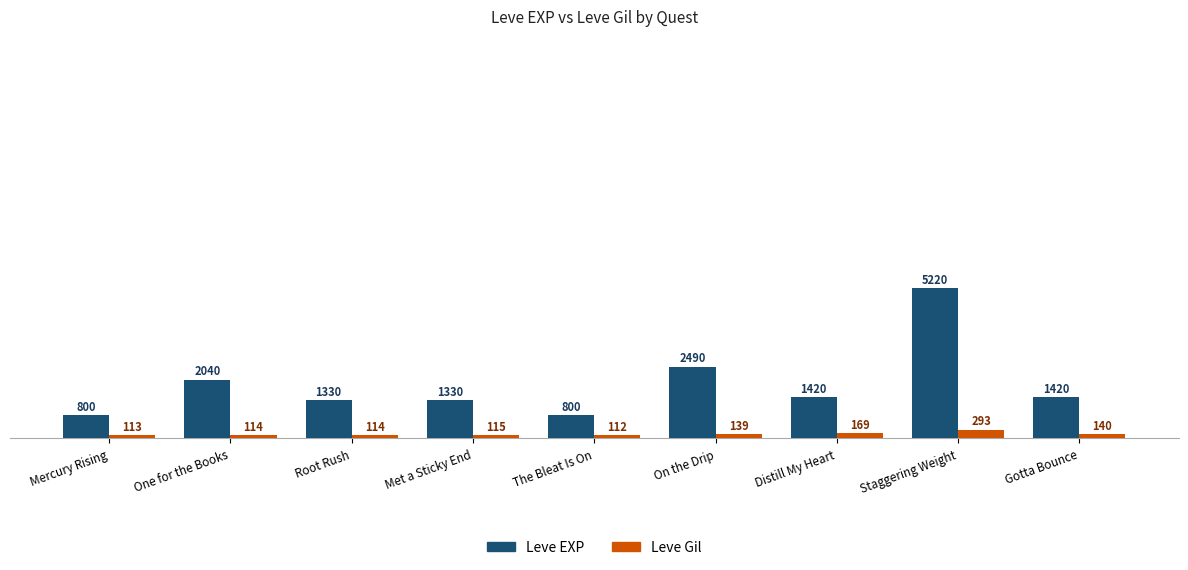

Is it true that Leve EXP equals 1388 at On the Drip?

False